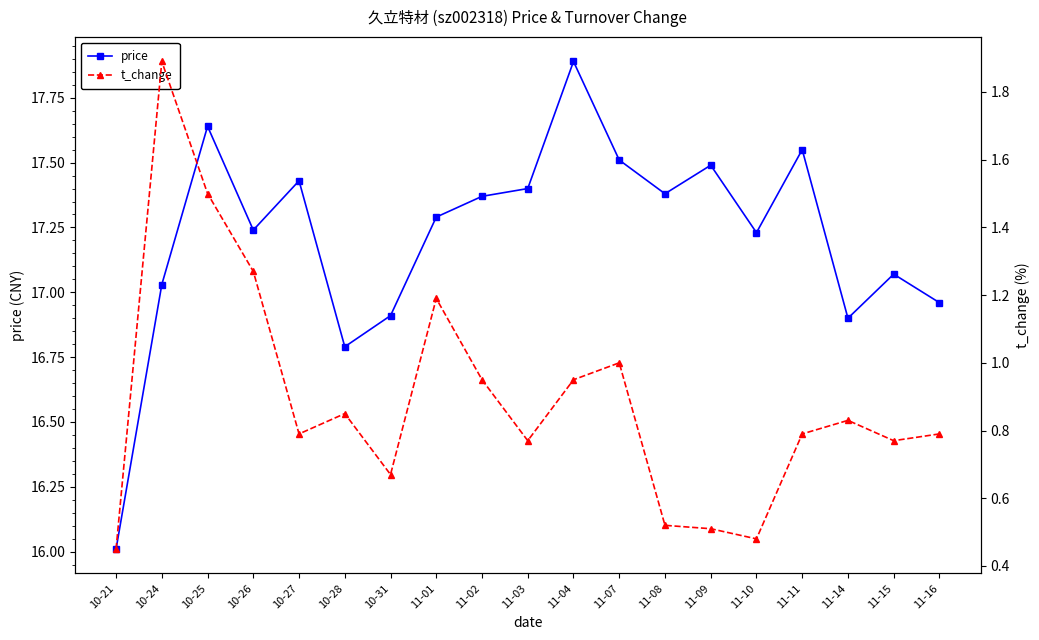

Reading left to right, what are all the values shown in this chart?

price: 10-21=16.0	10-24=17.0	10-25=17.6	10-26=17.2	10-27=17.4	10-28=16.8	10-31=16.9	11-01=17.3	11-02=17.4	11-03=17.4	11-04=17.9	11-07=17.5	11-08=17.4	11-09=17.5	11-10=17.2	11-11=17.6	11-14=16.9	11-15=17.1	11-16=17.0
t_change: 10-21=0.5	10-24=1.9	10-25=1.5	10-26=1.3	10-27=0.8	10-28=0.8	10-31=0.7	11-01=1.2	11-02=0.9	11-03=0.8	11-04=0.9	11-07=1.0	11-08=0.5	11-09=0.5	11-10=0.5	11-11=0.8	11-14=0.8	11-15=0.8	11-16=0.8